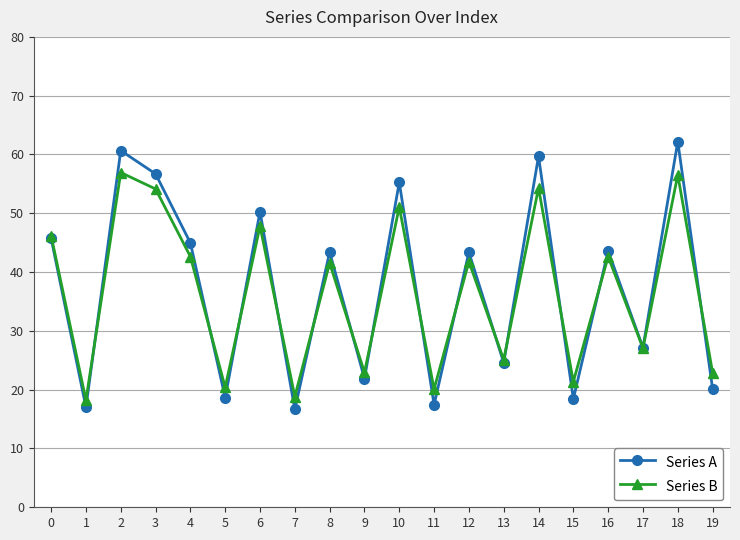

What is the lowest value of the Series A series?

16.7